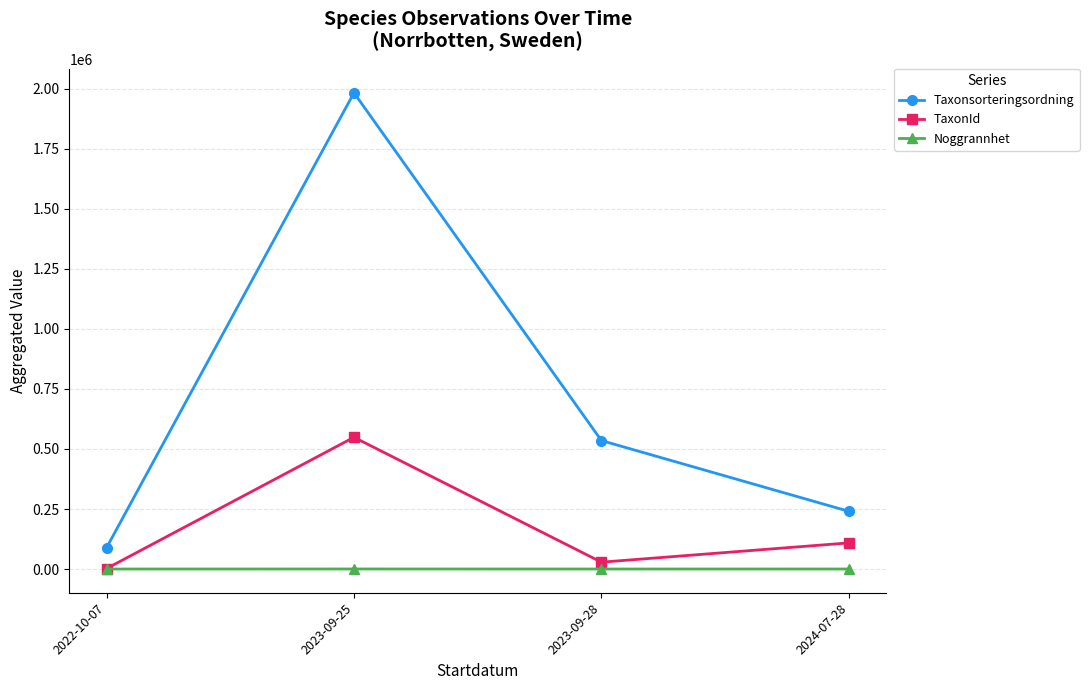

Rank the series by their average value, from lowest to highest.

Noggrannhet, TaxonId, Taxonsorteringsordning